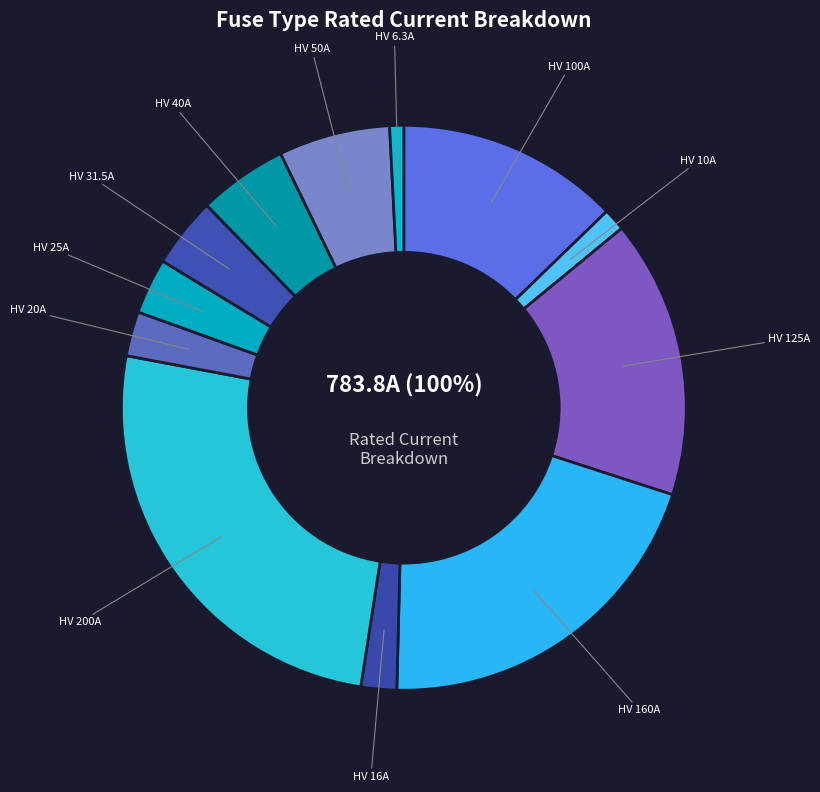

Combined, do HV 40A and HV 50A account for over 50%?

No